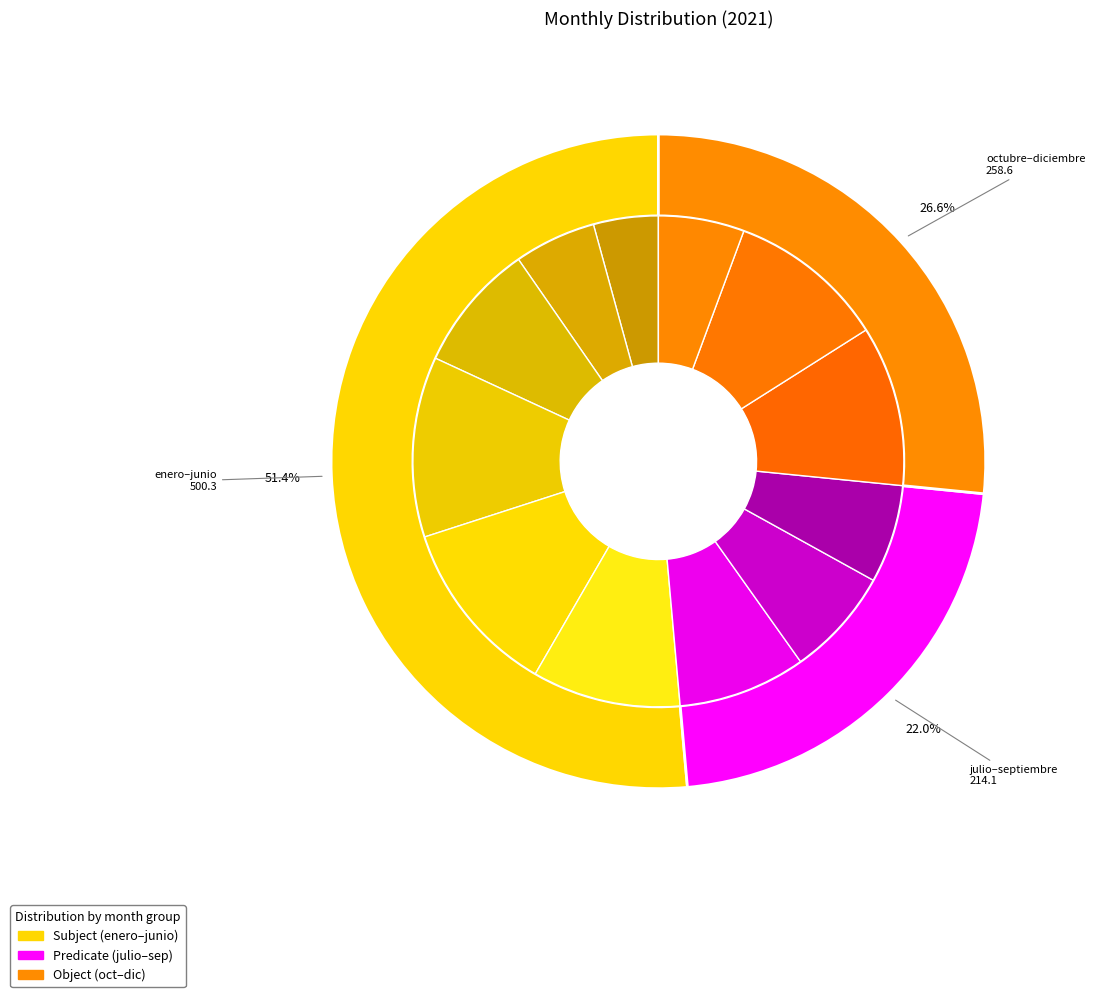

The febrero slice represents 5% of the pie. True or false?

True